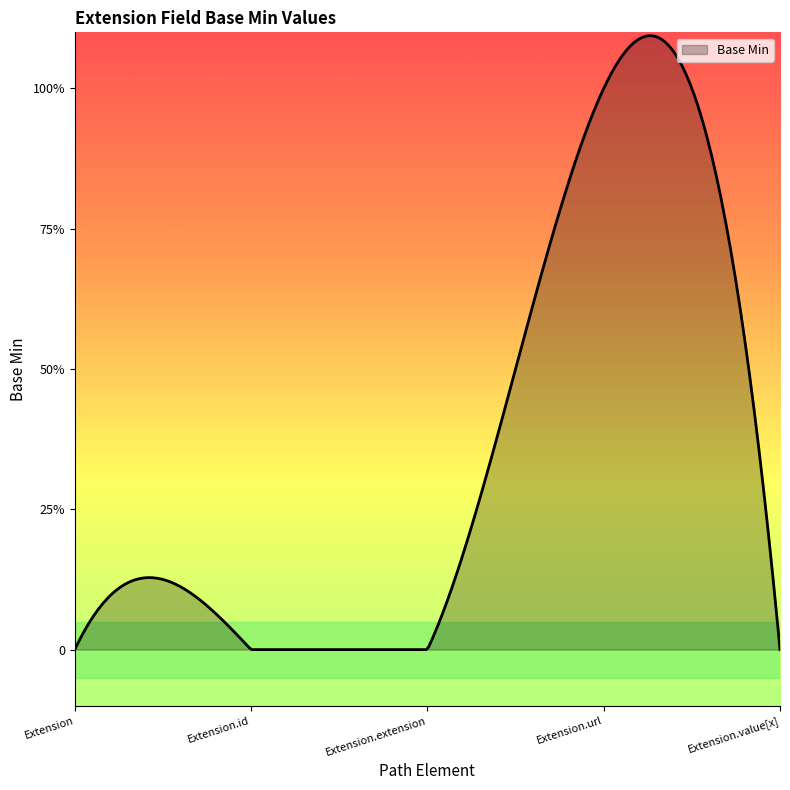

What is the label of the 2nd point from the left?

Extension.id